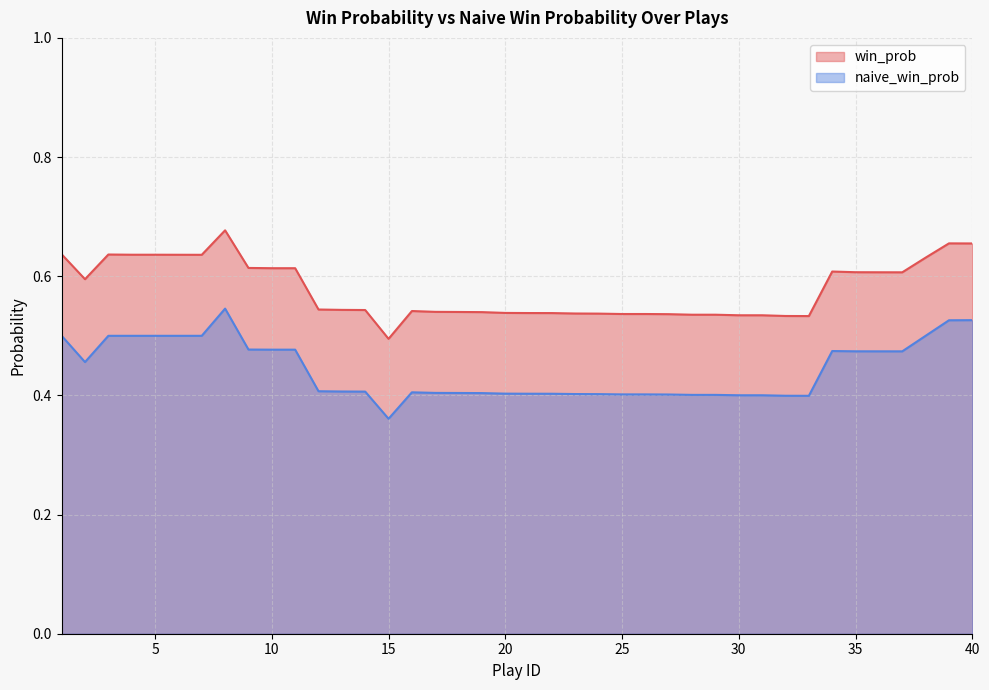

Reading right to left, list all the values displayed in this chart.

win_prob: 40=0.7	39=0.7	38=0.6	37=0.6	36=0.6	35=0.6	34=0.6	33=0.5	32=0.5	31=0.5	30=0.5	29=0.5	28=0.5	27=0.5	26=0.5	25=0.5	24=0.5	23=0.5	22=0.5	21=0.5	20=0.5	19=0.5	18=0.5	17=0.5	16=0.5	15=0.5	14=0.5	13=0.5	12=0.5	11=0.6	10=0.6	9=0.6	8=0.7	7=0.6	6=0.6	5=0.6	4=0.6	3=0.6	2=0.6	1=0.6
naive_win_prob: 40=0.5	39=0.5	38=0.5	37=0.5	36=0.5	35=0.5	34=0.5	33=0.4	32=0.4	31=0.4	30=0.4	29=0.4	28=0.4	27=0.4	26=0.4	25=0.4	24=0.4	23=0.4	22=0.4	21=0.4	20=0.4	19=0.4	18=0.4	17=0.4	16=0.4	15=0.4	14=0.4	13=0.4	12=0.4	11=0.5	10=0.5	9=0.5	8=0.5	7=0.5	6=0.5	5=0.5	4=0.5	3=0.5	2=0.5	1=0.5